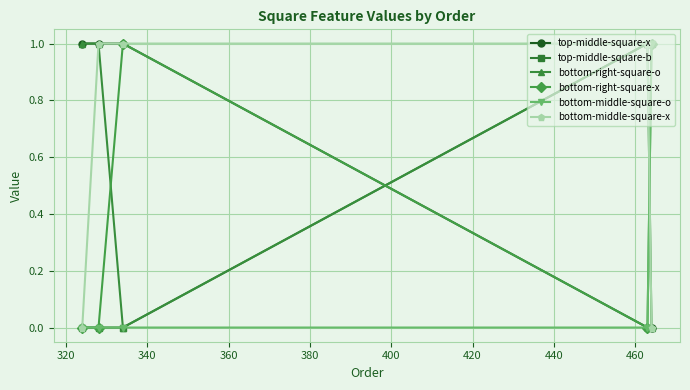

How many interior local peaks does the bottom-right-square-x series have?

1